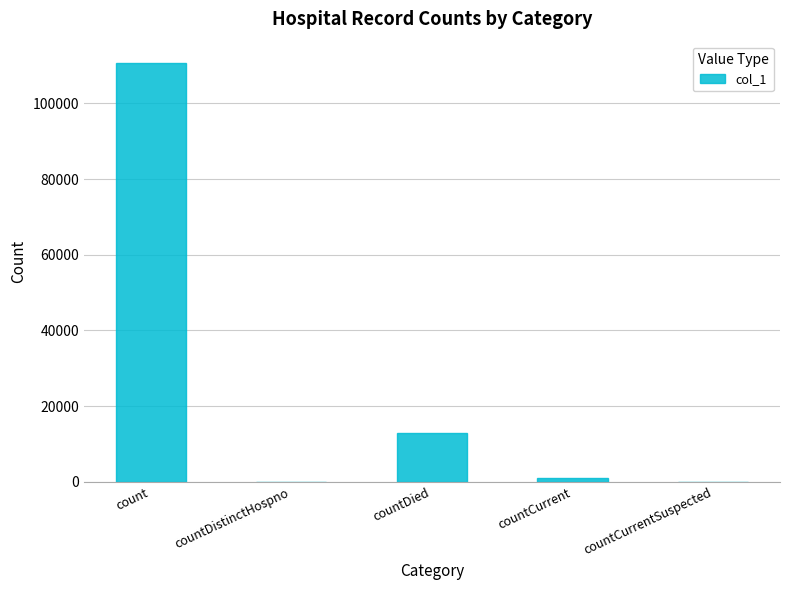

The chart shows a value of 1059 at countCurrent. True or false?

True